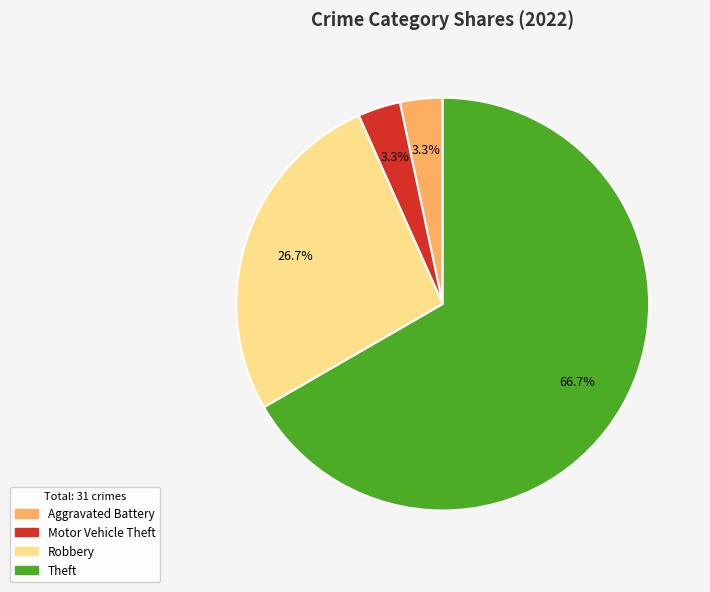

Is there any slice that represents more than half of the pie?

Yes